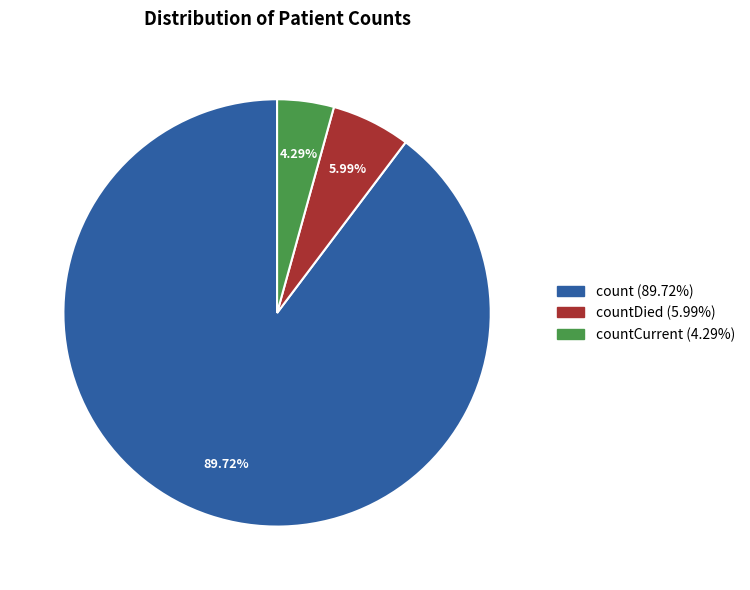

Is there any slice that represents more than half of the pie?

Yes